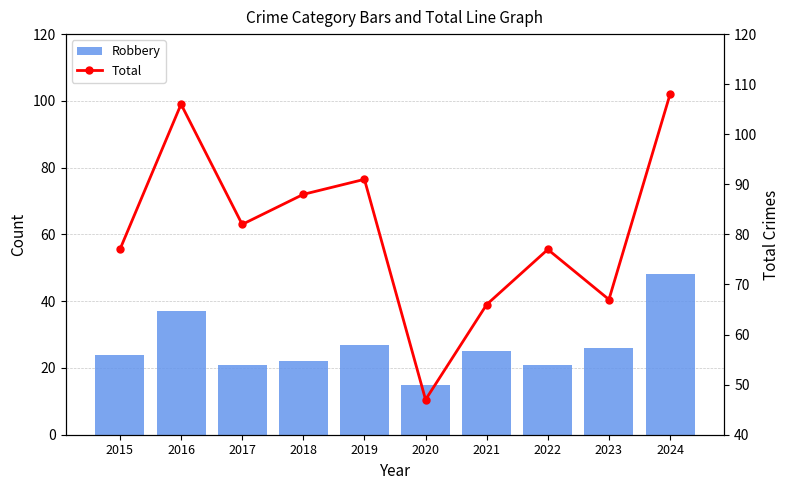

How many groups of bars are there?

10